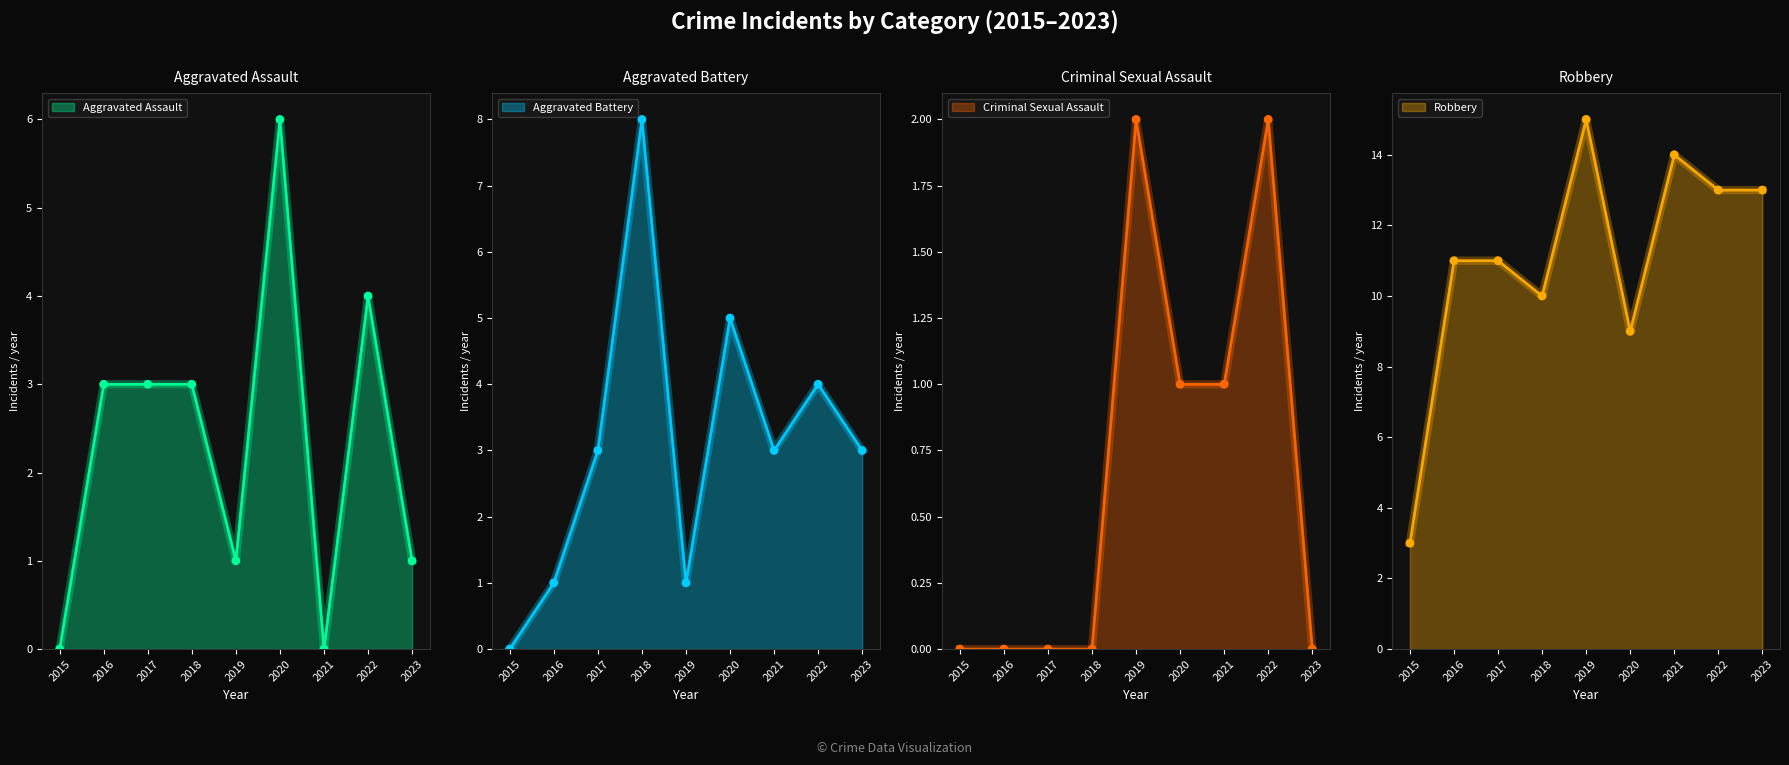

What is the total value across all series at 2015?

3